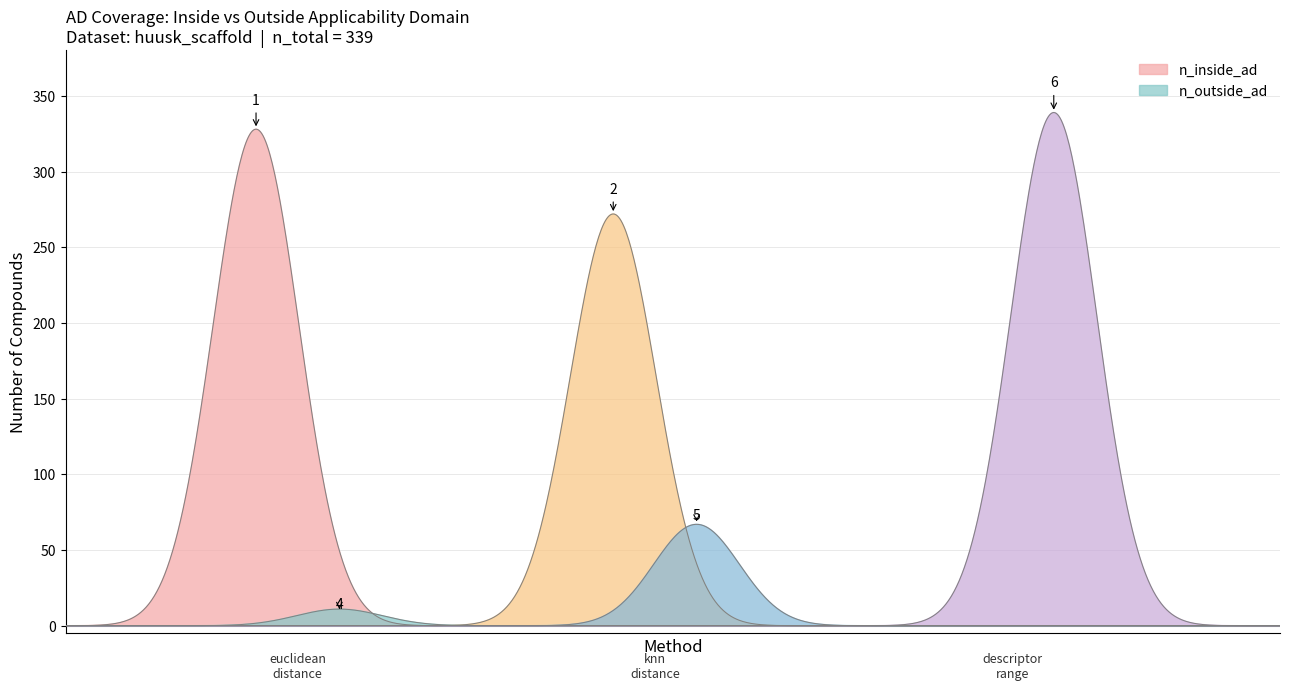

Between euclidean_distance and descriptor_range, which series saw the biggest shift?

n_inside_ad